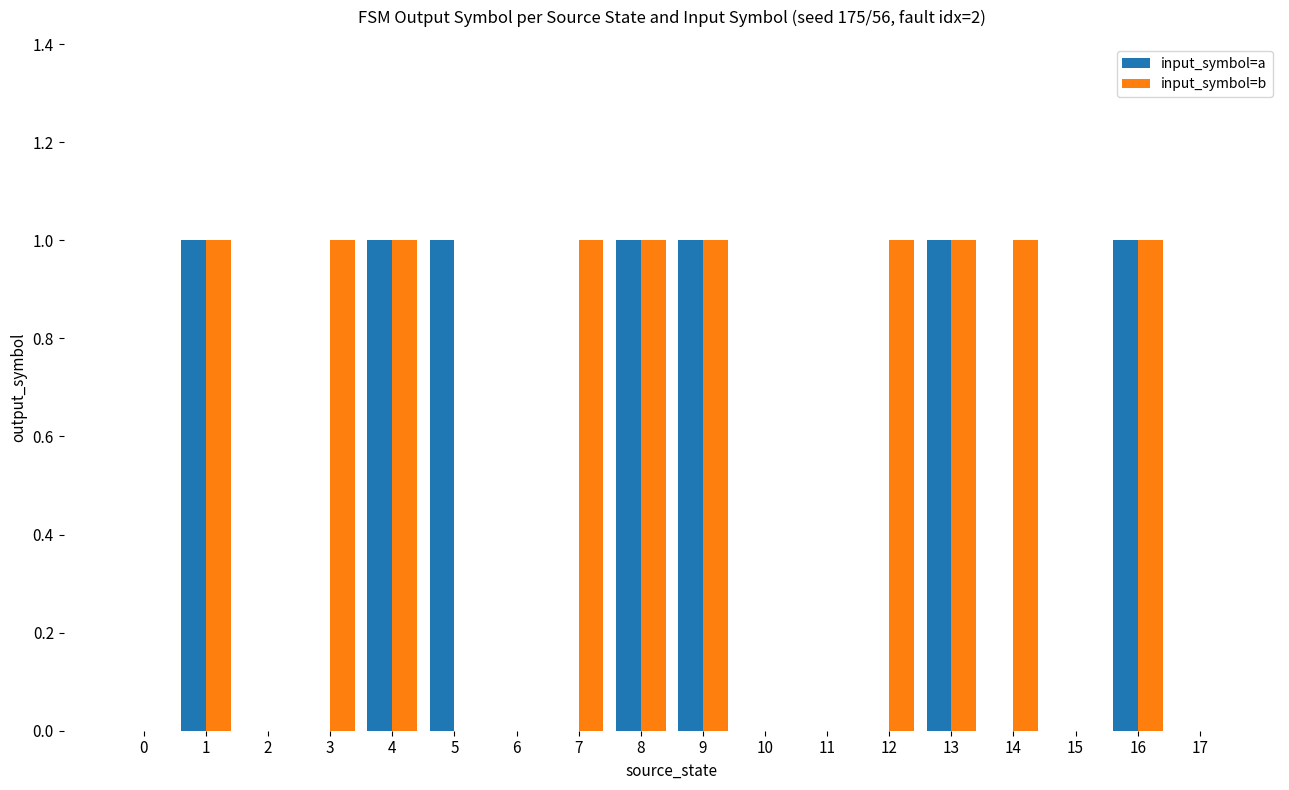

What are all the series names shown in the legend?

input_symbol=a, input_symbol=b